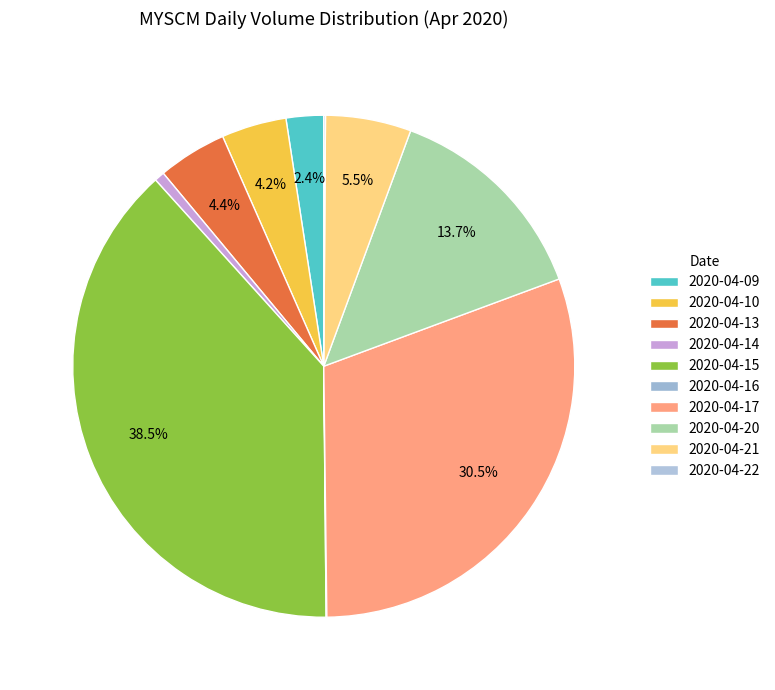

What is the ratio of the value at 2020-04-09 to the value at 2020-04-15?

0.1